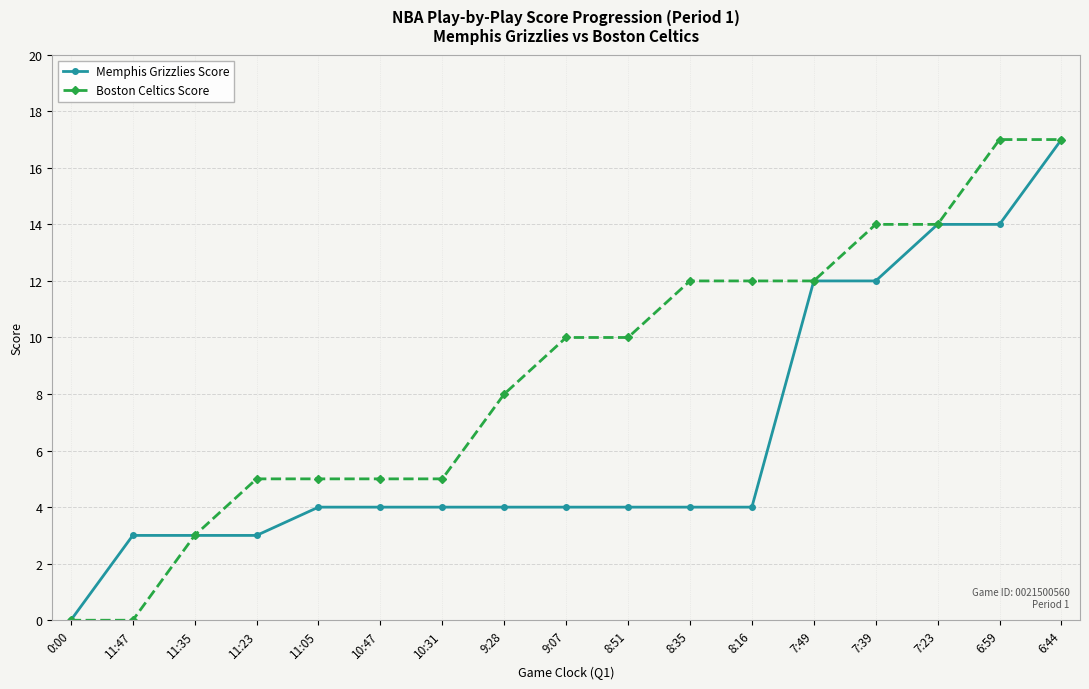

What is the sum of all Boston Celtics Score values?

149